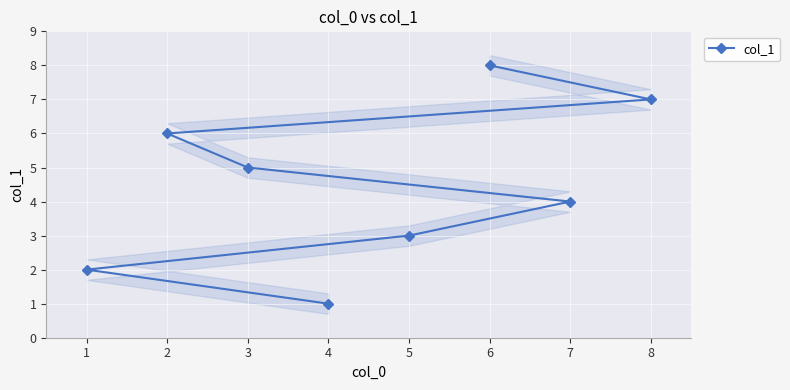

Rank the categories by col_1 value from lowest to highest.

4, 1, 5, 7, 3, 2, 8, 6